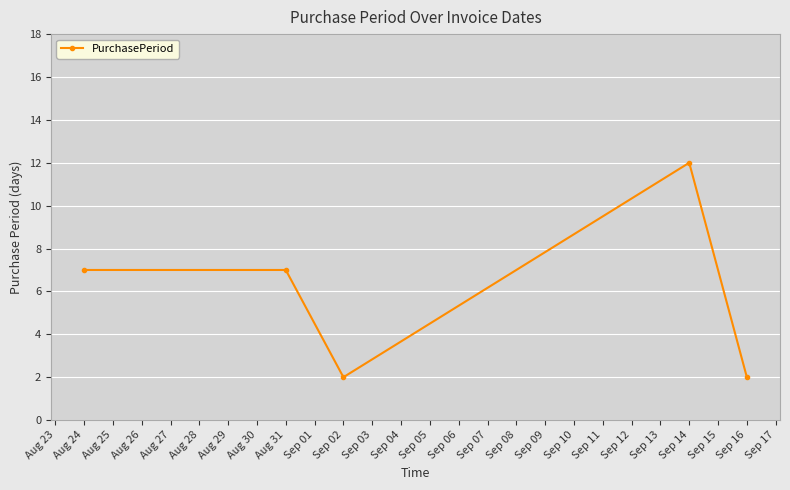

What is the difference between the maximum and minimum values?

10